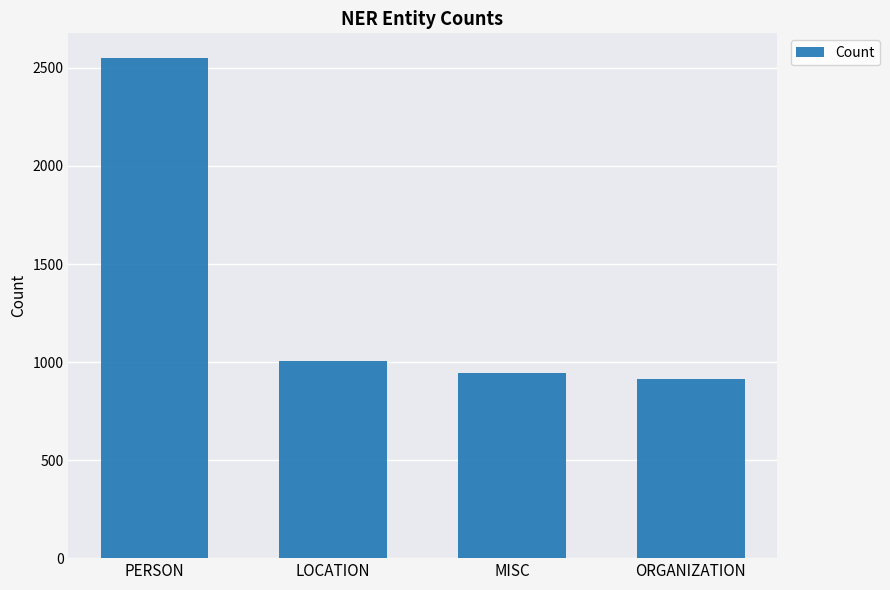

True or false: the data shows 1273 at PERSON.

False